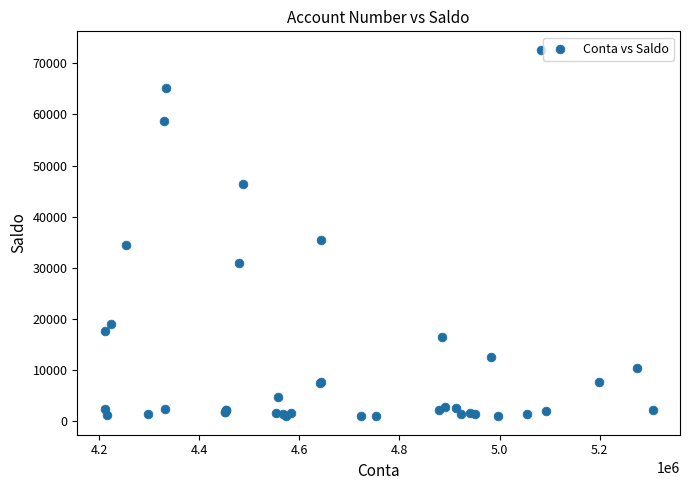

What Y value in the scatter plot is closest to 36801?

35422.5